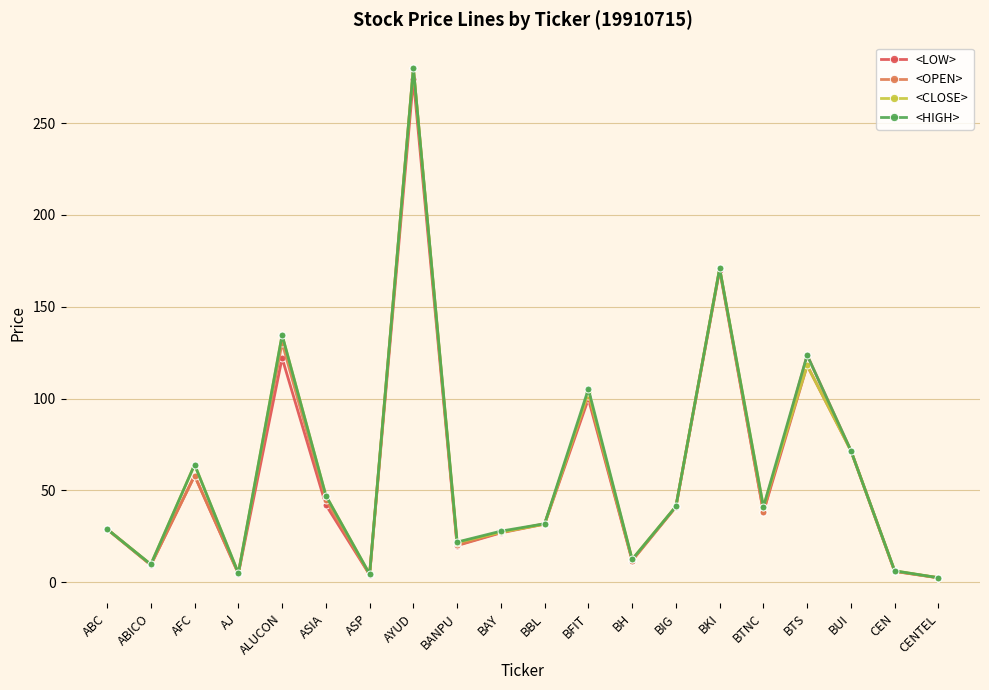

At which category is the sum across all series the highest?

AYUD